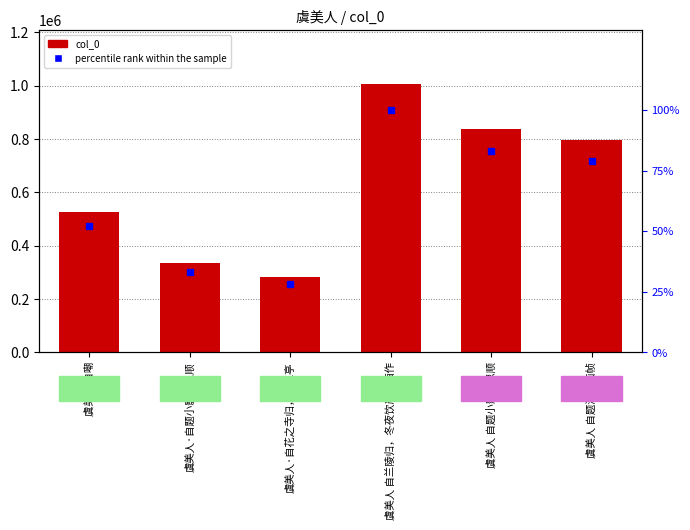

Rank the categories by percentile rank within the sample value from highest to lowest.

虞美人 自兰陵归，冬夜饮严州酒作, 虞美人 自题小影寄思顺, 虞美人 自题海棠画帧, 虞美人 自嘲, 虞美人·自题小影寄思顺, 虞美人·自花之寺归，访江亭